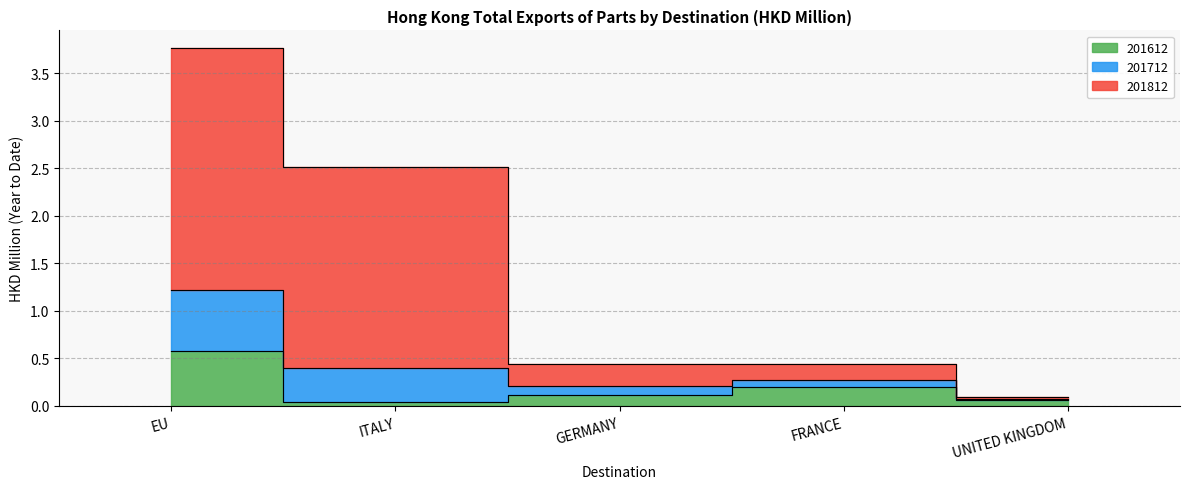

At which label does 201712 reach its peak?

EU